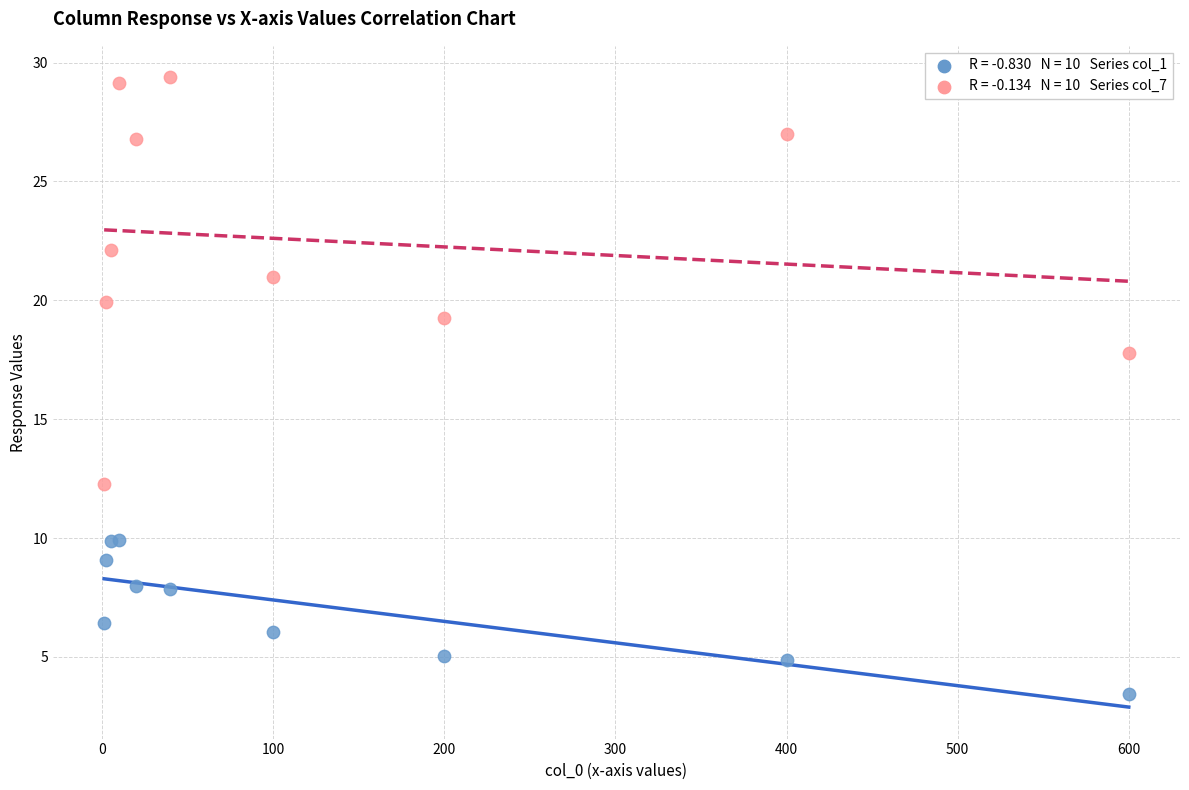

Across all series, what Y value is closest to 16?

17.8